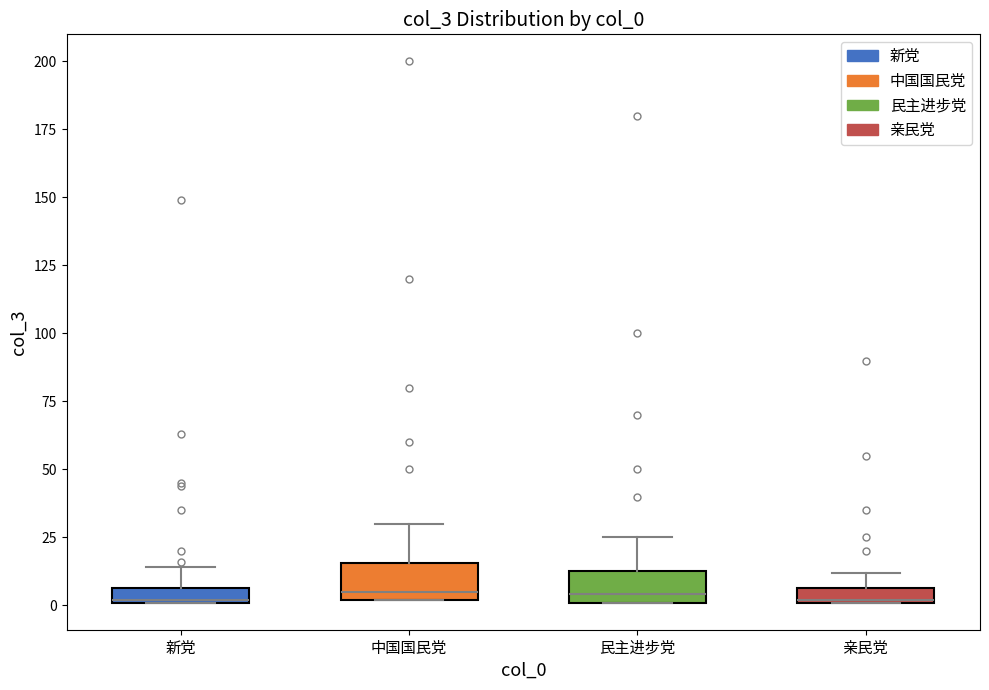

Where does the upper whisker of the box for 中国国民党 end on the y-axis? The values are not printed on the chart, so give them approximately, as read against the axis.

30